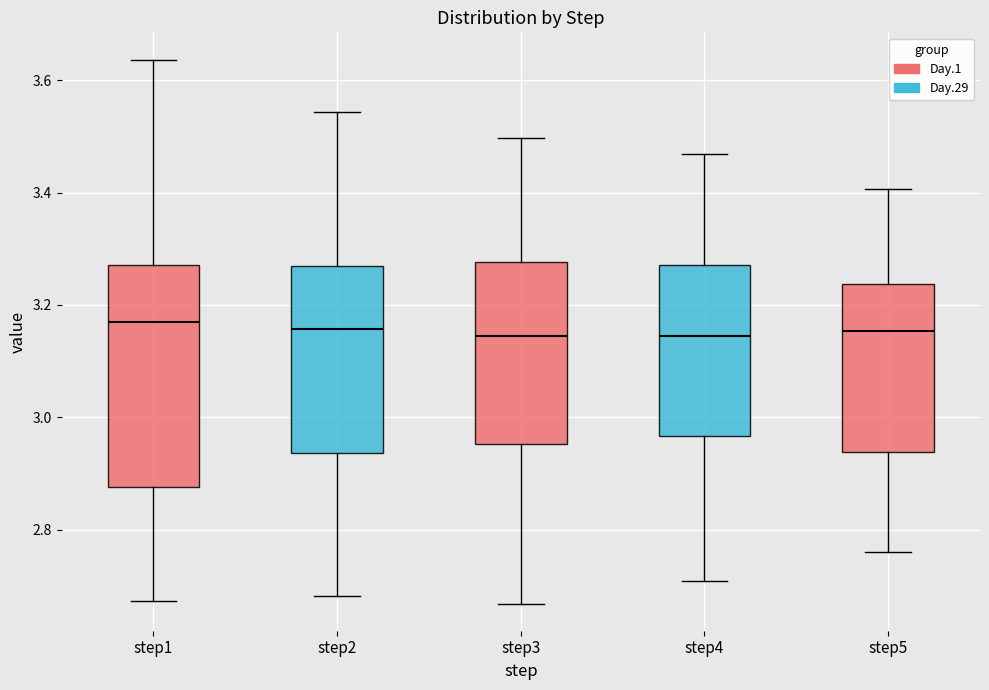

Reading left to right, transcribe this box plot: for each box, give where its median line is, the range the box spans, and where its two whiskers end, as read against the y-axis. The values are not printed on the chart, so give them approximately, as read against the axis.

step1: median 3.18, box 2.88 to 3.28, whiskers 2.68 to 3.64
step2: median 3.16, box 2.94 to 3.26, whiskers 2.68 to 3.54
step3: median 3.14, box 2.96 to 3.28, whiskers 2.66 to 3.50
step4: median 3.14, box 2.96 to 3.28, whiskers 2.70 to 3.46
step5: median 3.16, box 2.94 to 3.24, whiskers 2.76 to 3.40